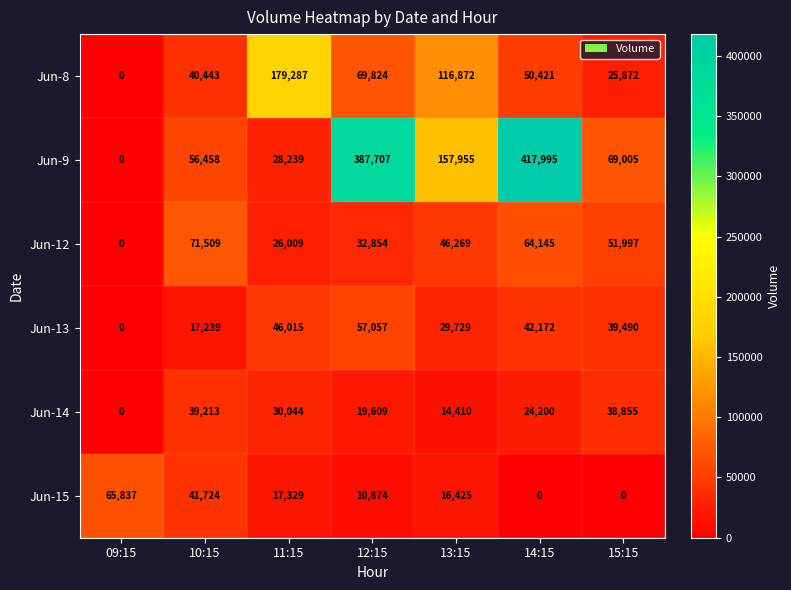

What is the sum of the Jun-9 values at 10:15 and 15:15?

125463